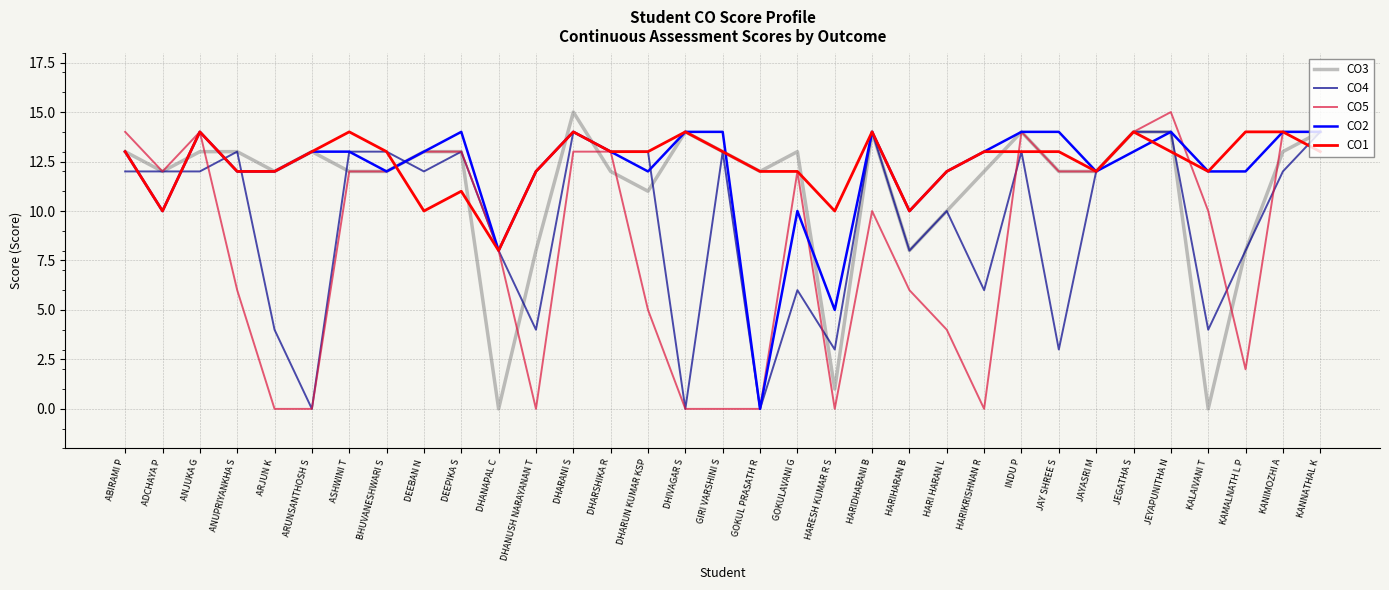

Between DEEPIKA S and DHARUN KUMAR KSP, which series saw the biggest shift?

CO5